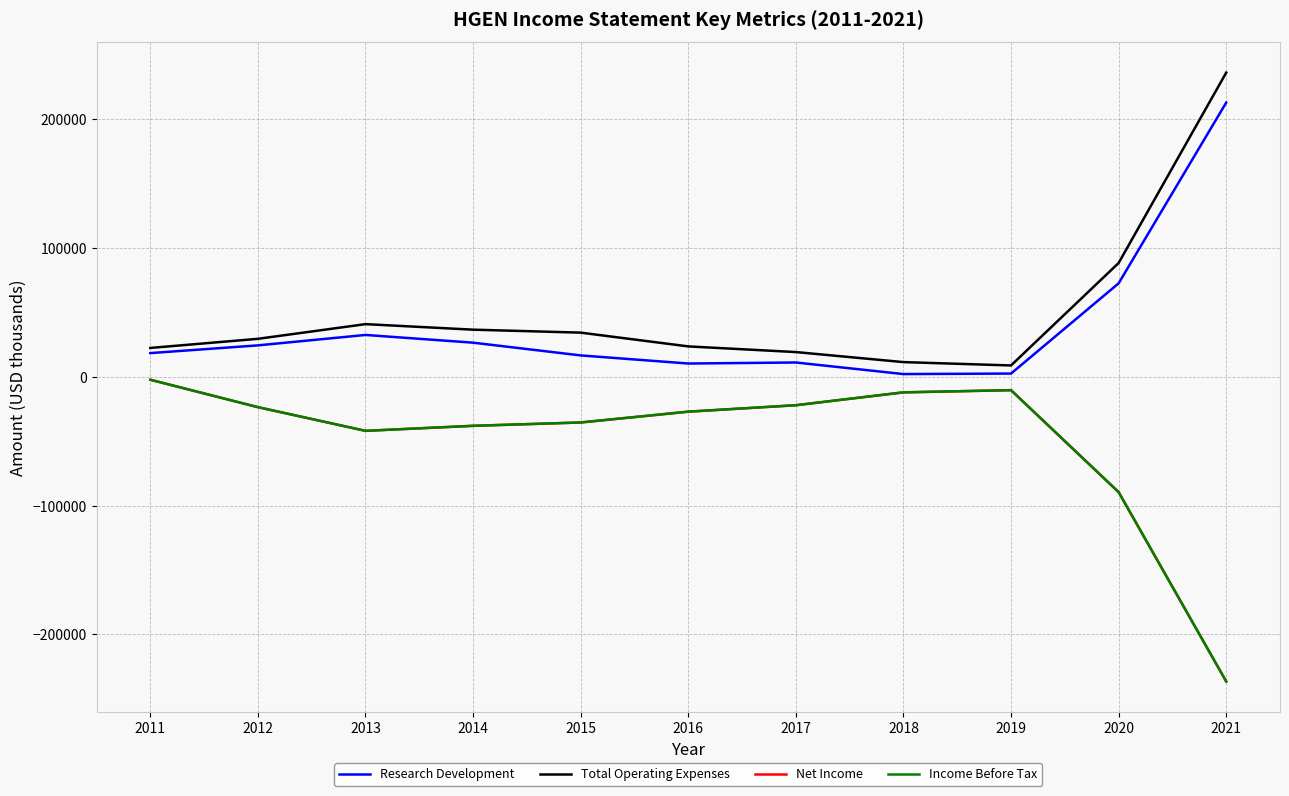

Does the chart display data point markers on the line(s)?

No